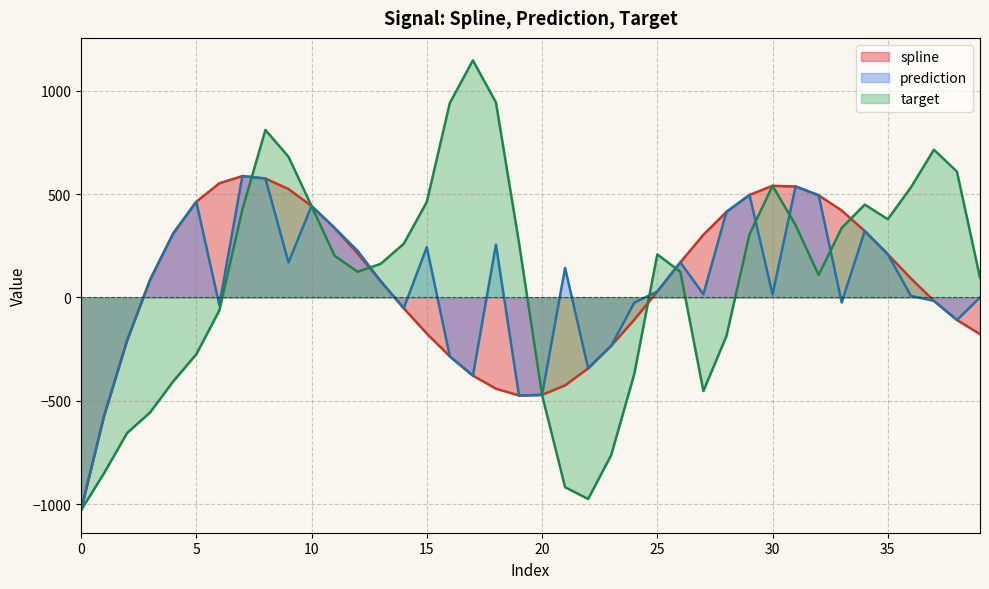

List the series in order of their peak value, lowest first.

spline, prediction, target